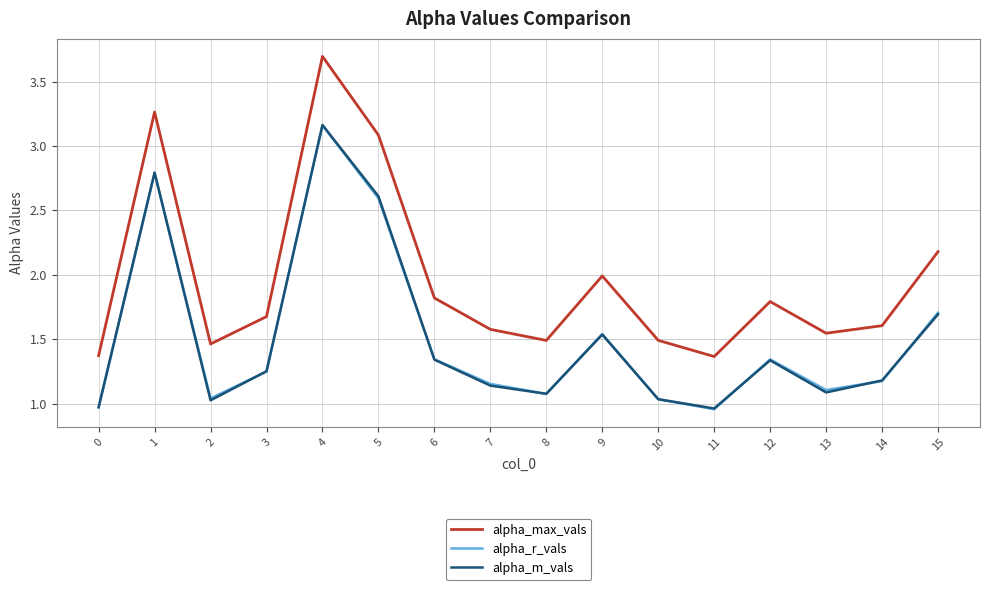

The value of alpha_m_vals at 1 is 4.7. True or false?

False